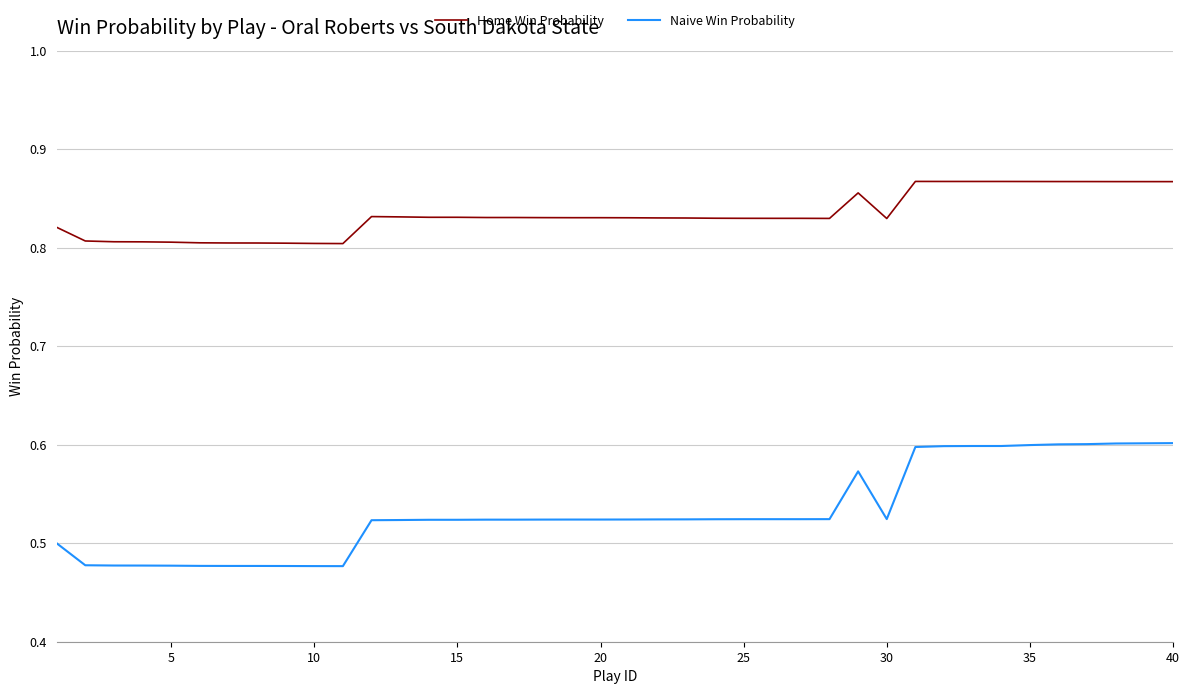

True or false: Naive Win Probability and Home Win Probability intersect in this chart.

False